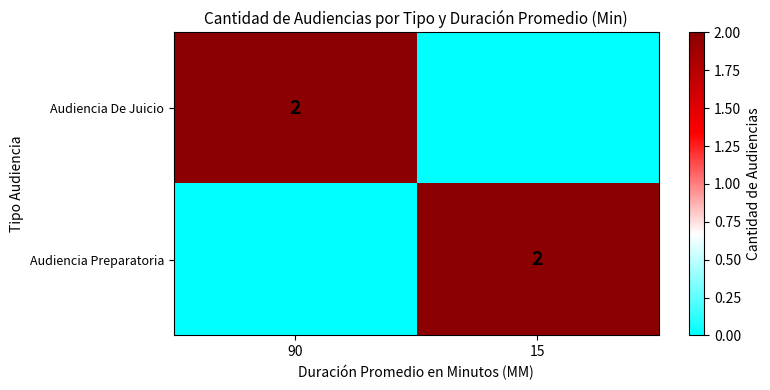

The value of Audiencia Preparatoria at 15 is 1. True or false?

False